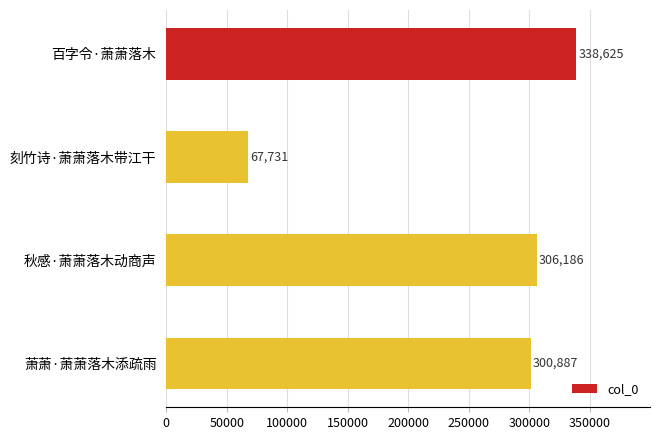

Which has a higher value, 刻竹诗·萧萧落木带江干 or 秋感·萧萧落木动商声?

秋感·萧萧落木动商声